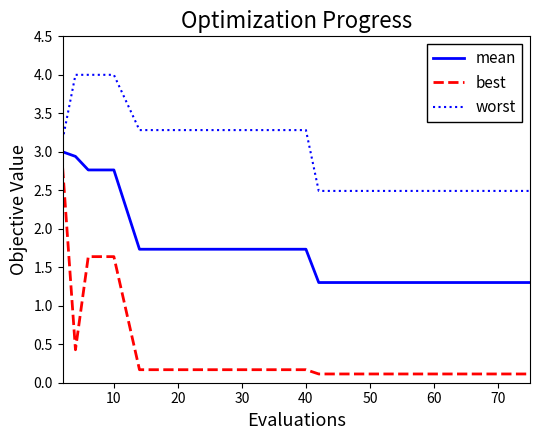

Which series has the largest range (max minus min)?

best